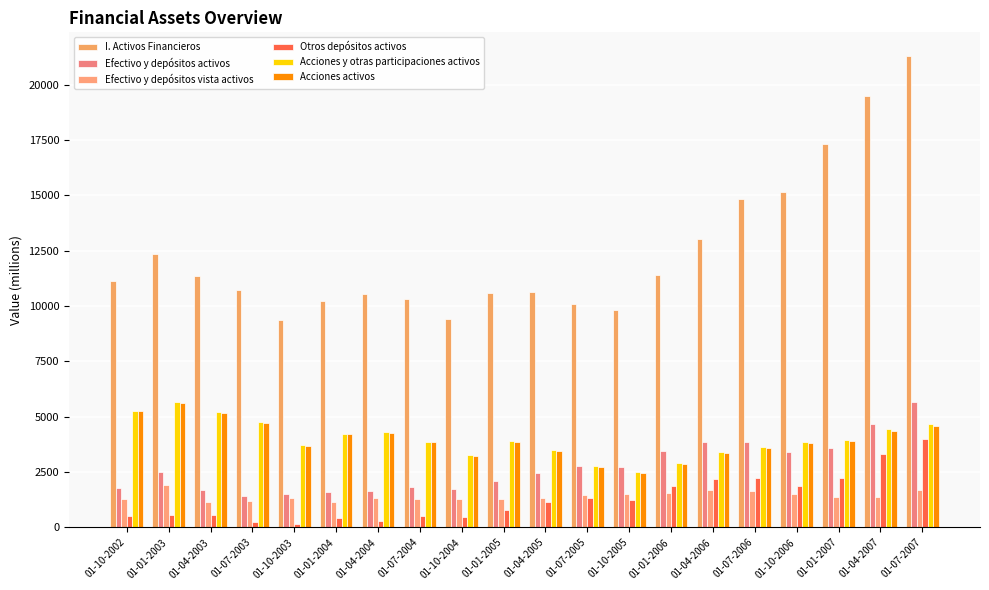

The Acciones activos series shows 929 at 01-04-2004. True or false?

False